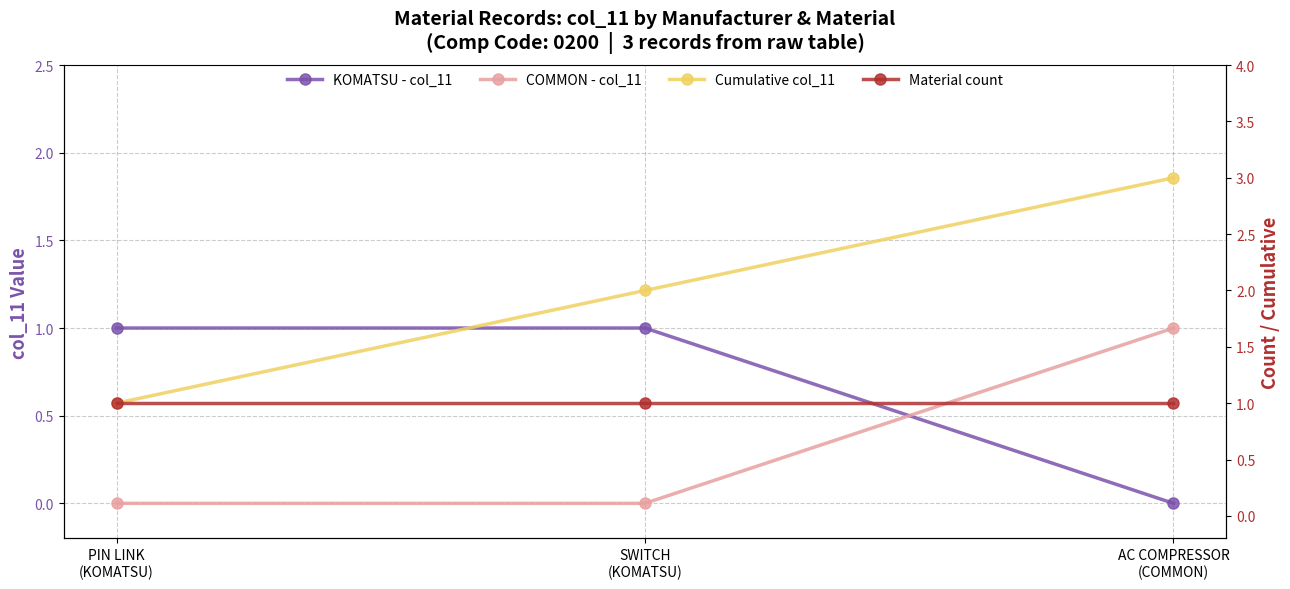

Which label corresponds to the largest value in the chart?

AC COMPRESSOR
(COMMON)